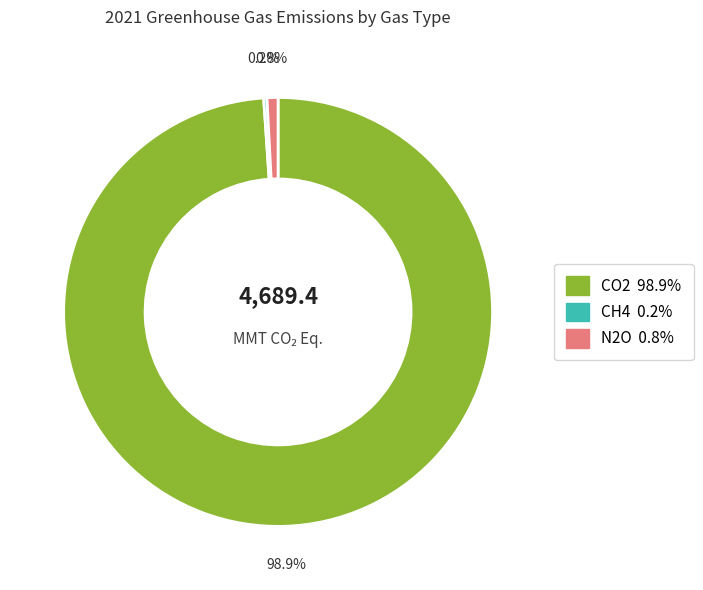

What is the total percentage of CO2 and N2O?

99.8%